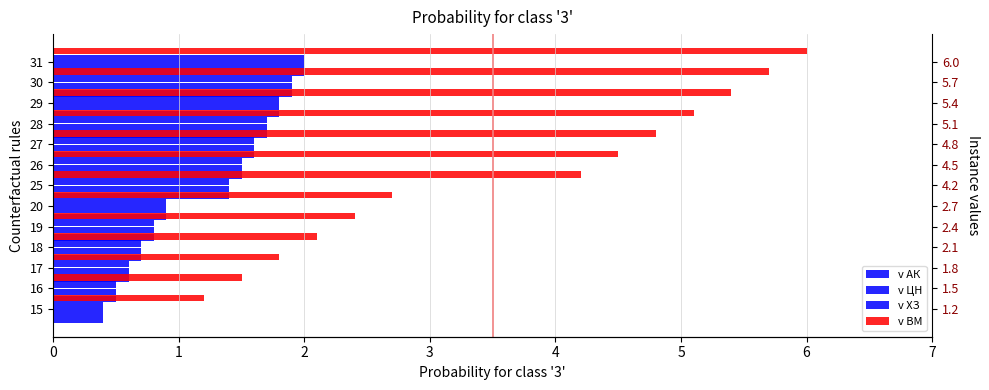

How many groups of bars are there?

13